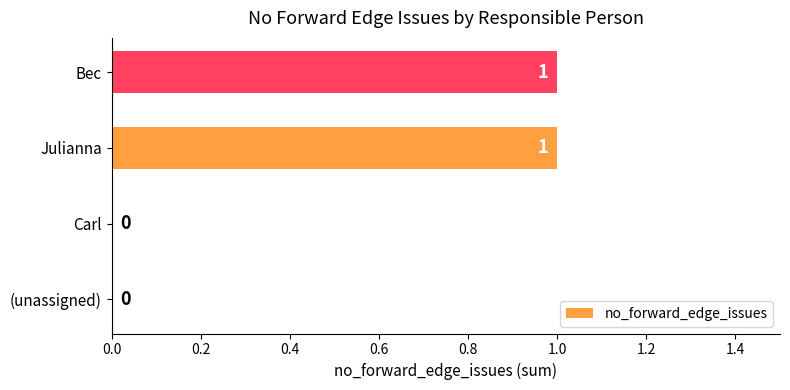

Between Julianna and (unassigned), which is larger?

Julianna